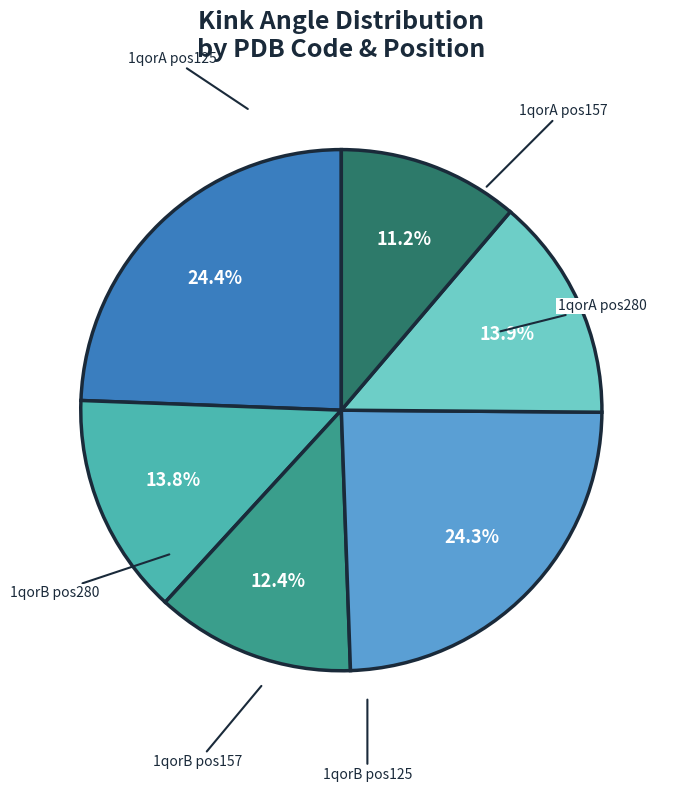

Does any single category account for the majority?

No